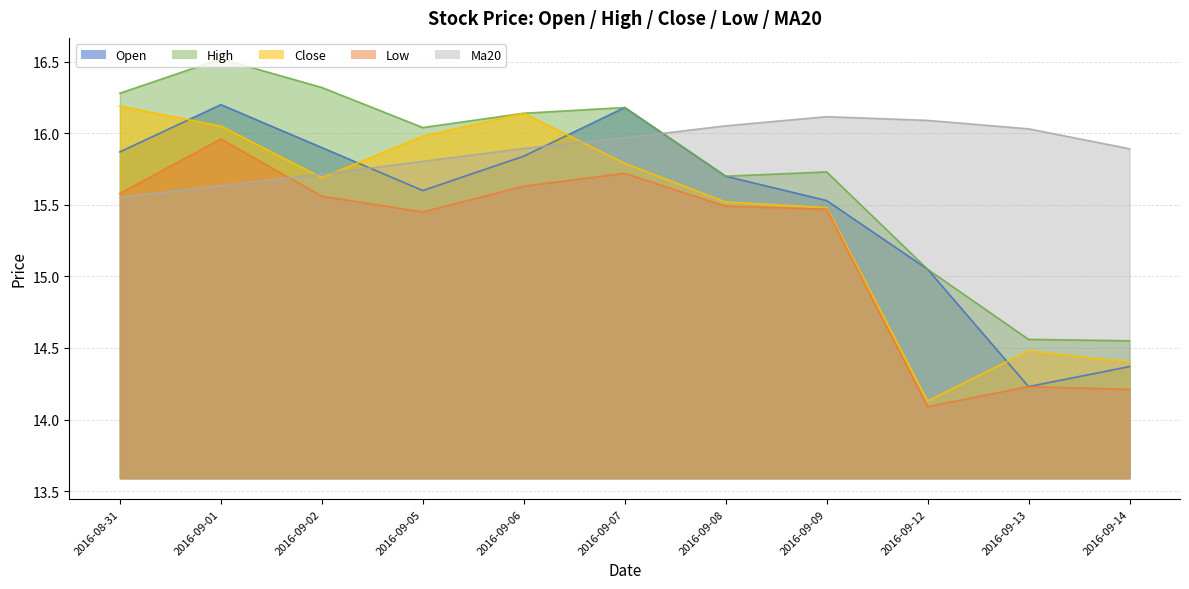

In close, how many points are lower than both neighbors (excluding endpoints)?

2